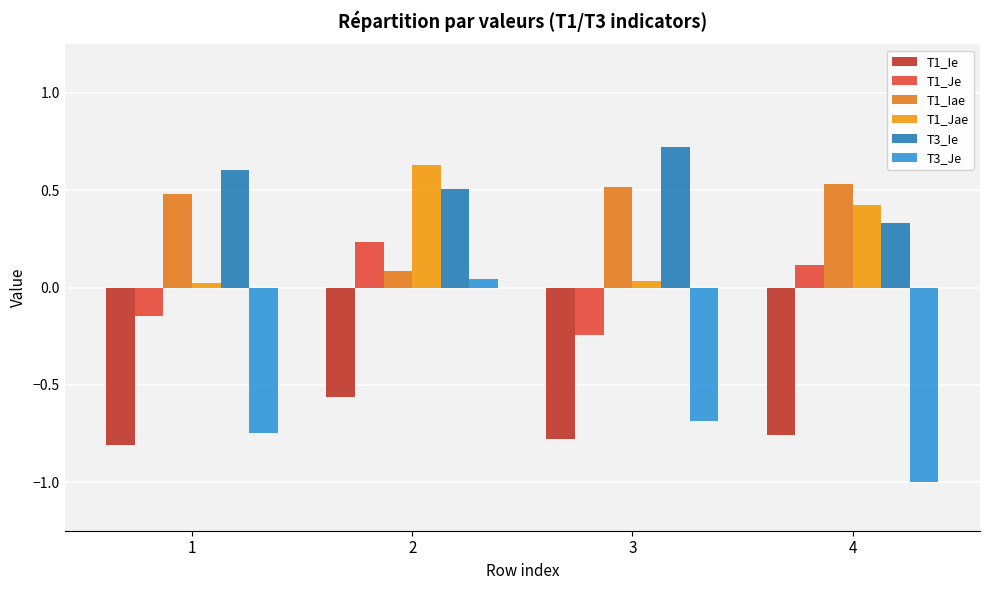

The value of T1_Je at 4 is 0.2. True or false?

False